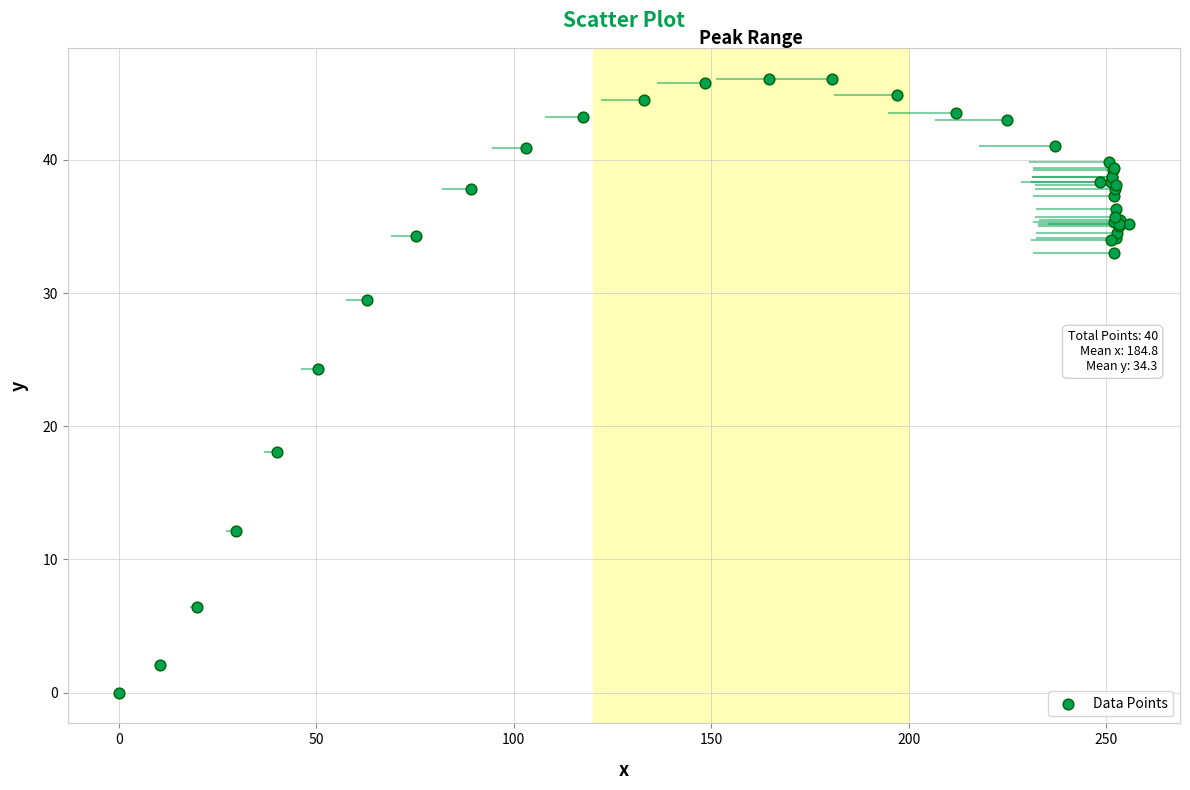

What Y value in the scatter plot is closest to 23?

24.3